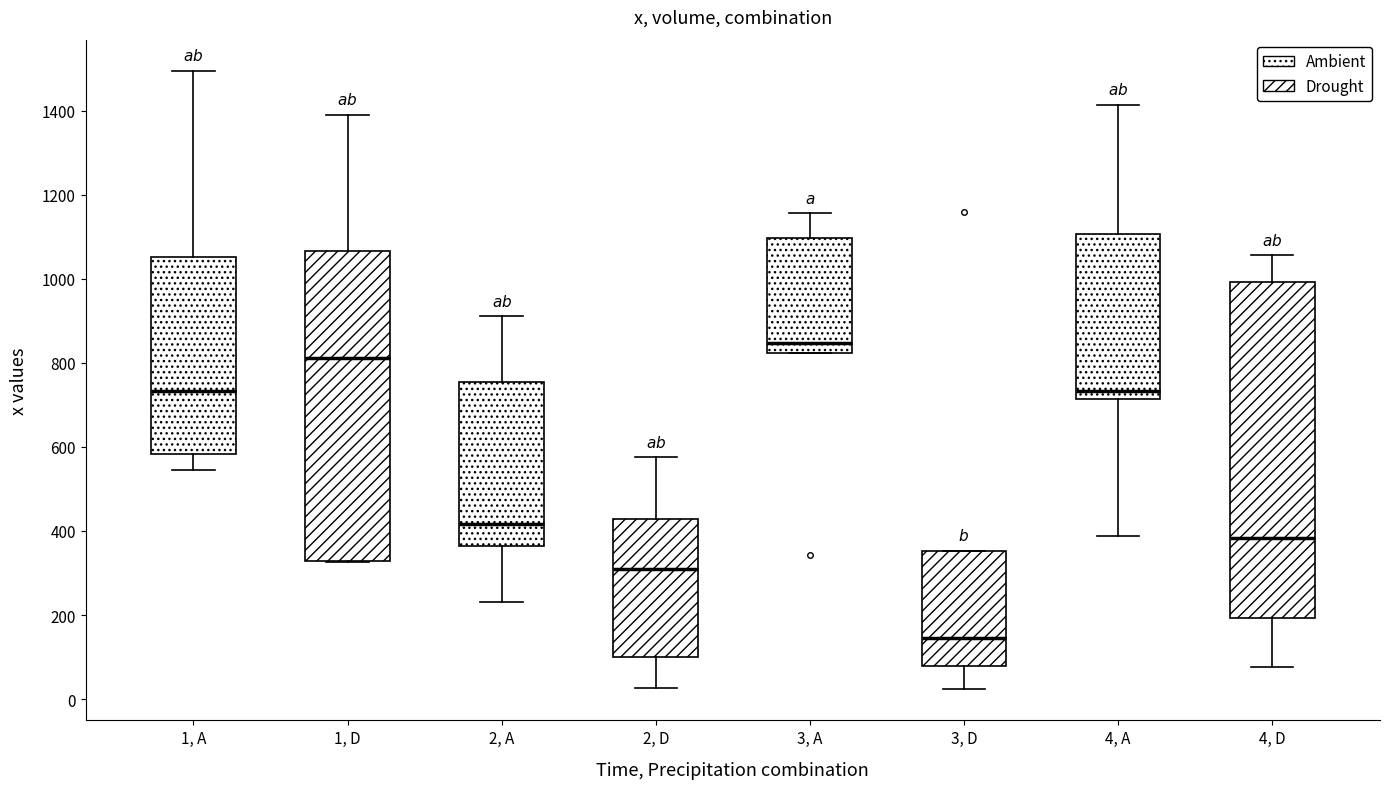

Reading left to right, read every box against the y-axis: the position of its median line, the range the box covers, and the ends of its whiskers. The values are not printed on the chart, so give them approximately, as read against the axis.

1, A: median 740, box 580 to 1060, whiskers 540 to 1500
1, D: median 820, box 320 to 1060, whiskers 320 to 1400
2, A: median 420, box 360 to 760, whiskers 240 to 920
2, D: median 320, box 100 to 420, whiskers 20 to 580
3, A: median 840, box 820 to 1100, whiskers 820 to 1160
3, D: median 140, box 80 to 360, whiskers 20 to 360
4, A: median 740, box 720 to 1100, whiskers 380 to 1420
4, D: median 380, box 200 to 1000, whiskers 80 to 1060